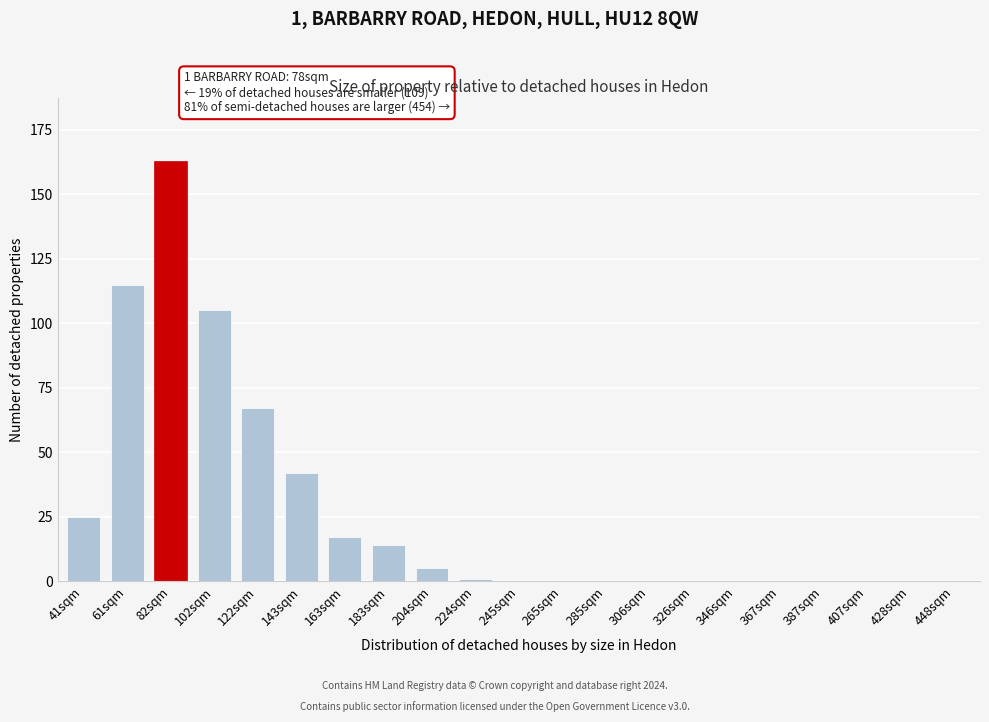

What is the change in value from 102sqm to 326sqm?

-105